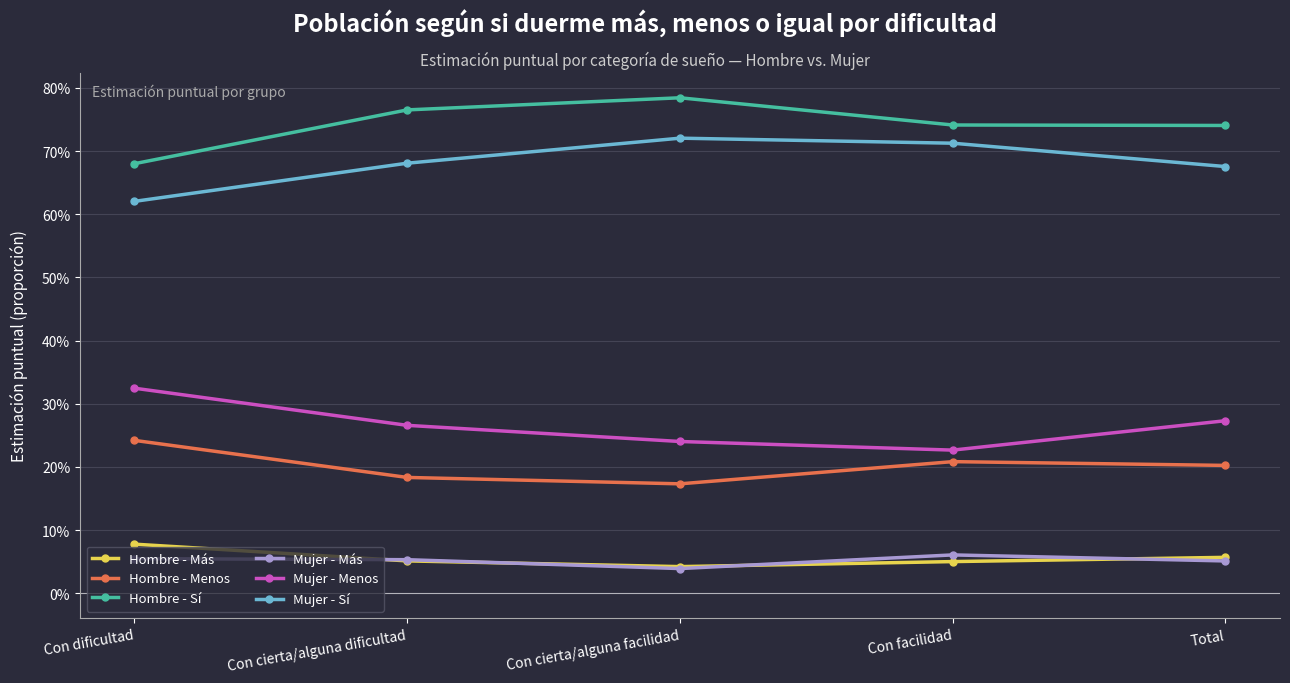

Is this an area chart (filled region under the line)?

No